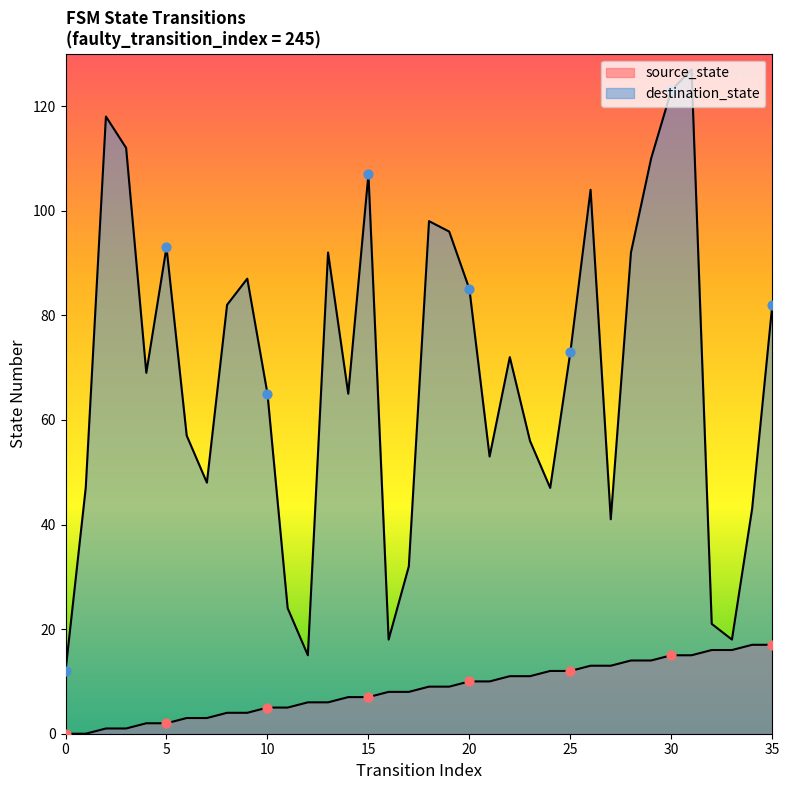

Which series contains the lowest Y value?

source_state